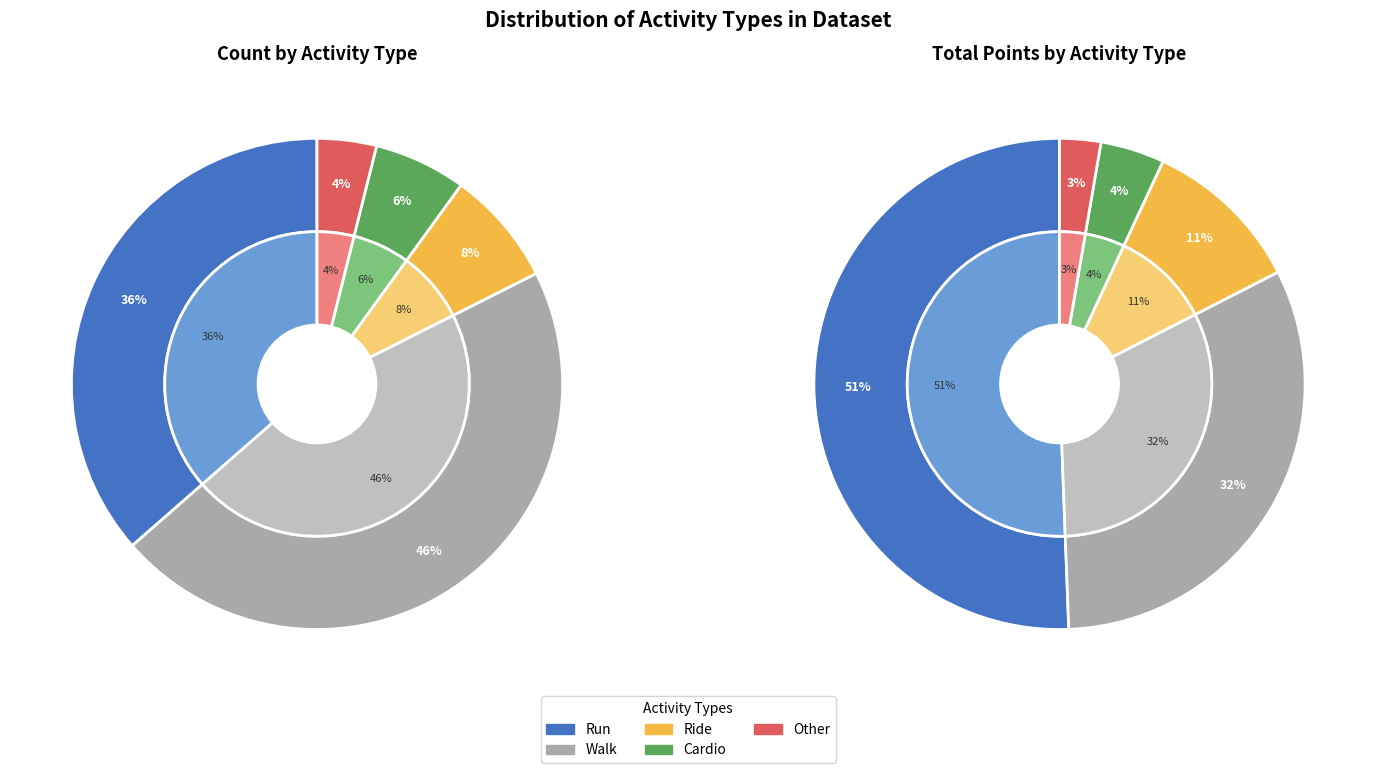

What is the smallest slice in the pie chart?

Other